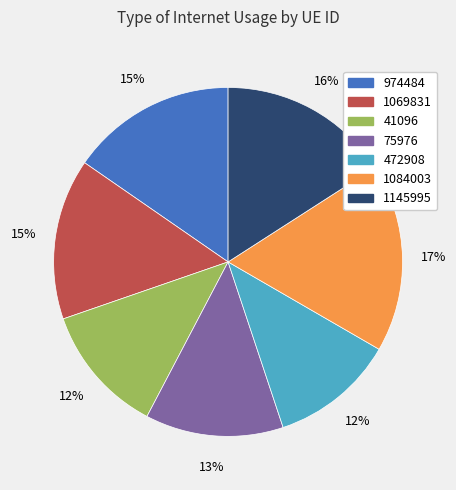

How many slices are in this pie chart?

7